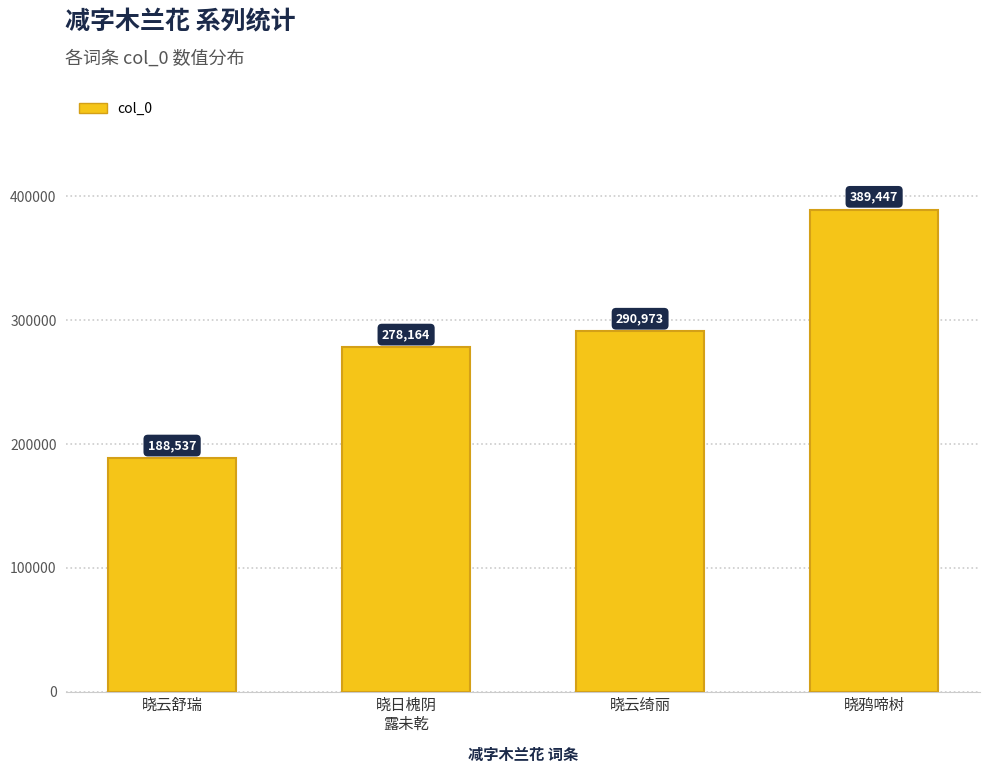

At which category does the chart reach its peak across all series?

晓鸦啼树